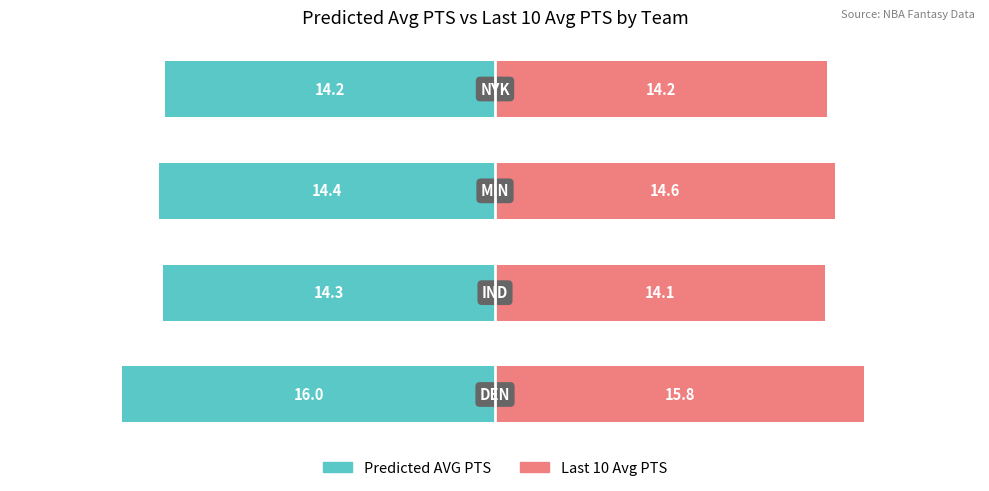

Reading left to right, transcribe all the data shown in this chart.

Predicted AVG PTS: -16.0	-14.3	-14.4	-14.2
Last 10 Avg PTS: 15.8	14.1	14.6	14.2